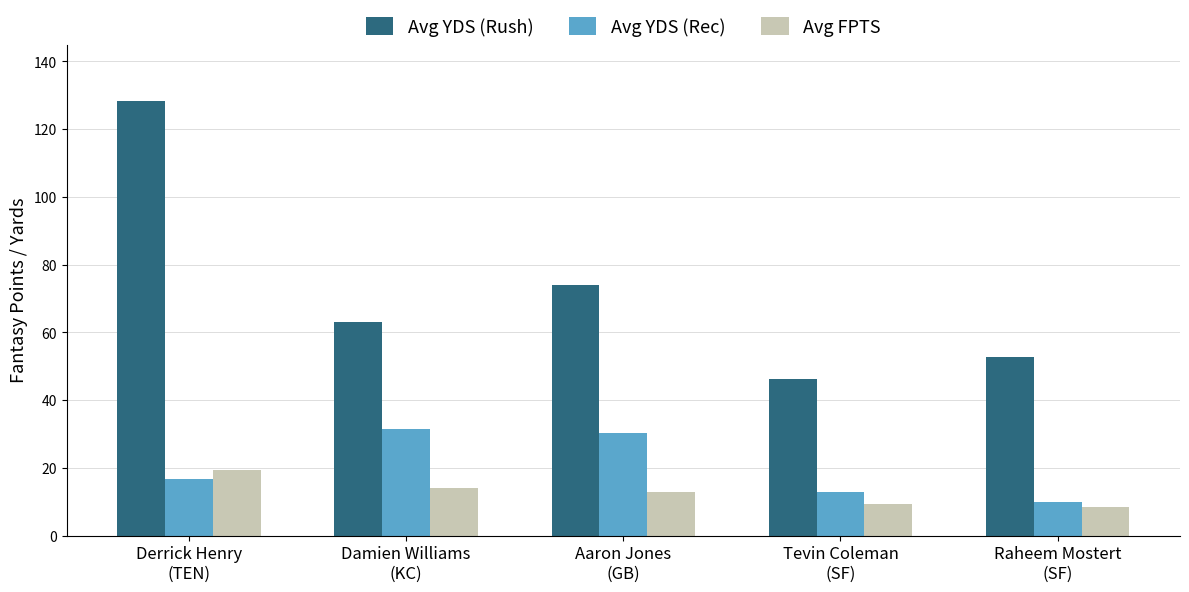

What value does the Avg FPTS series have at Aaron Jones
(GB)?

13.0